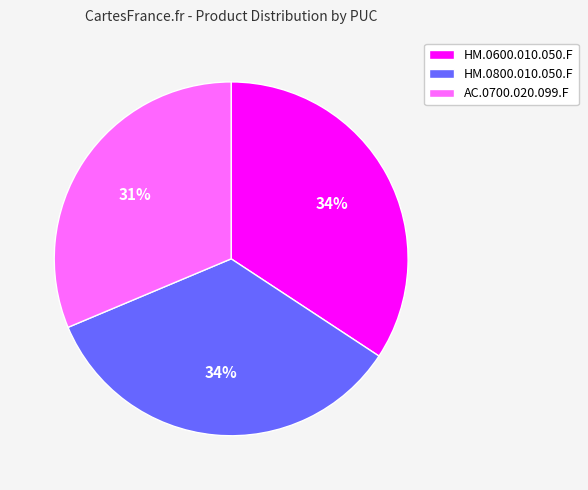

How many slices are in this pie chart?

3